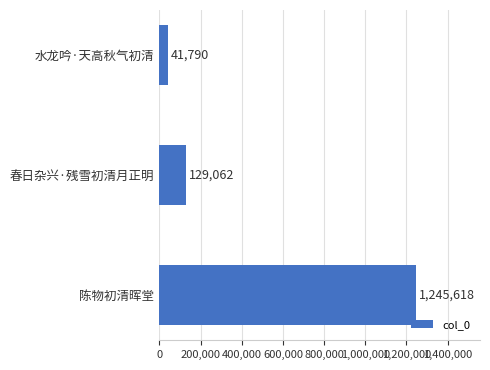

How many values are below 129062?

1